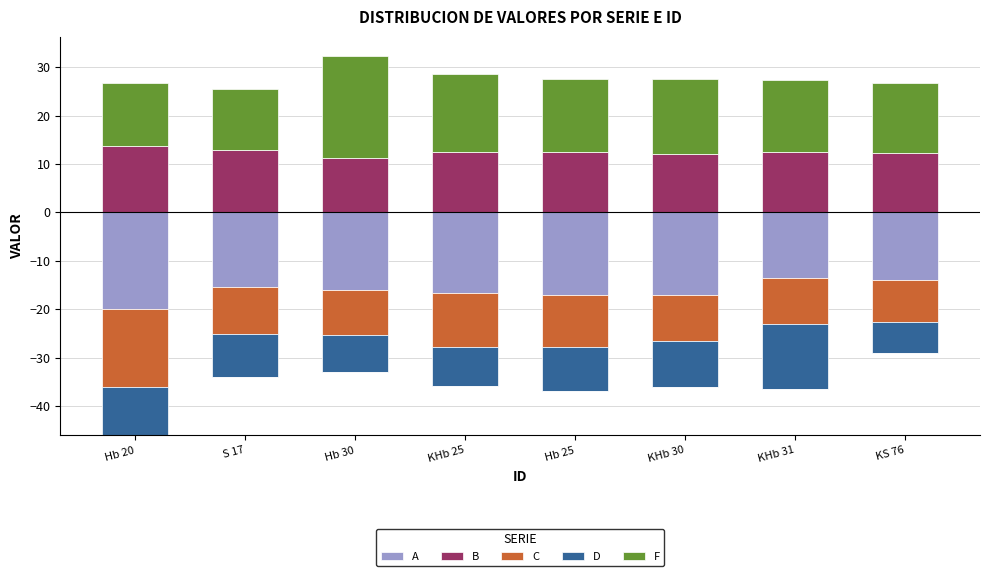

How many bars are there in total?

40